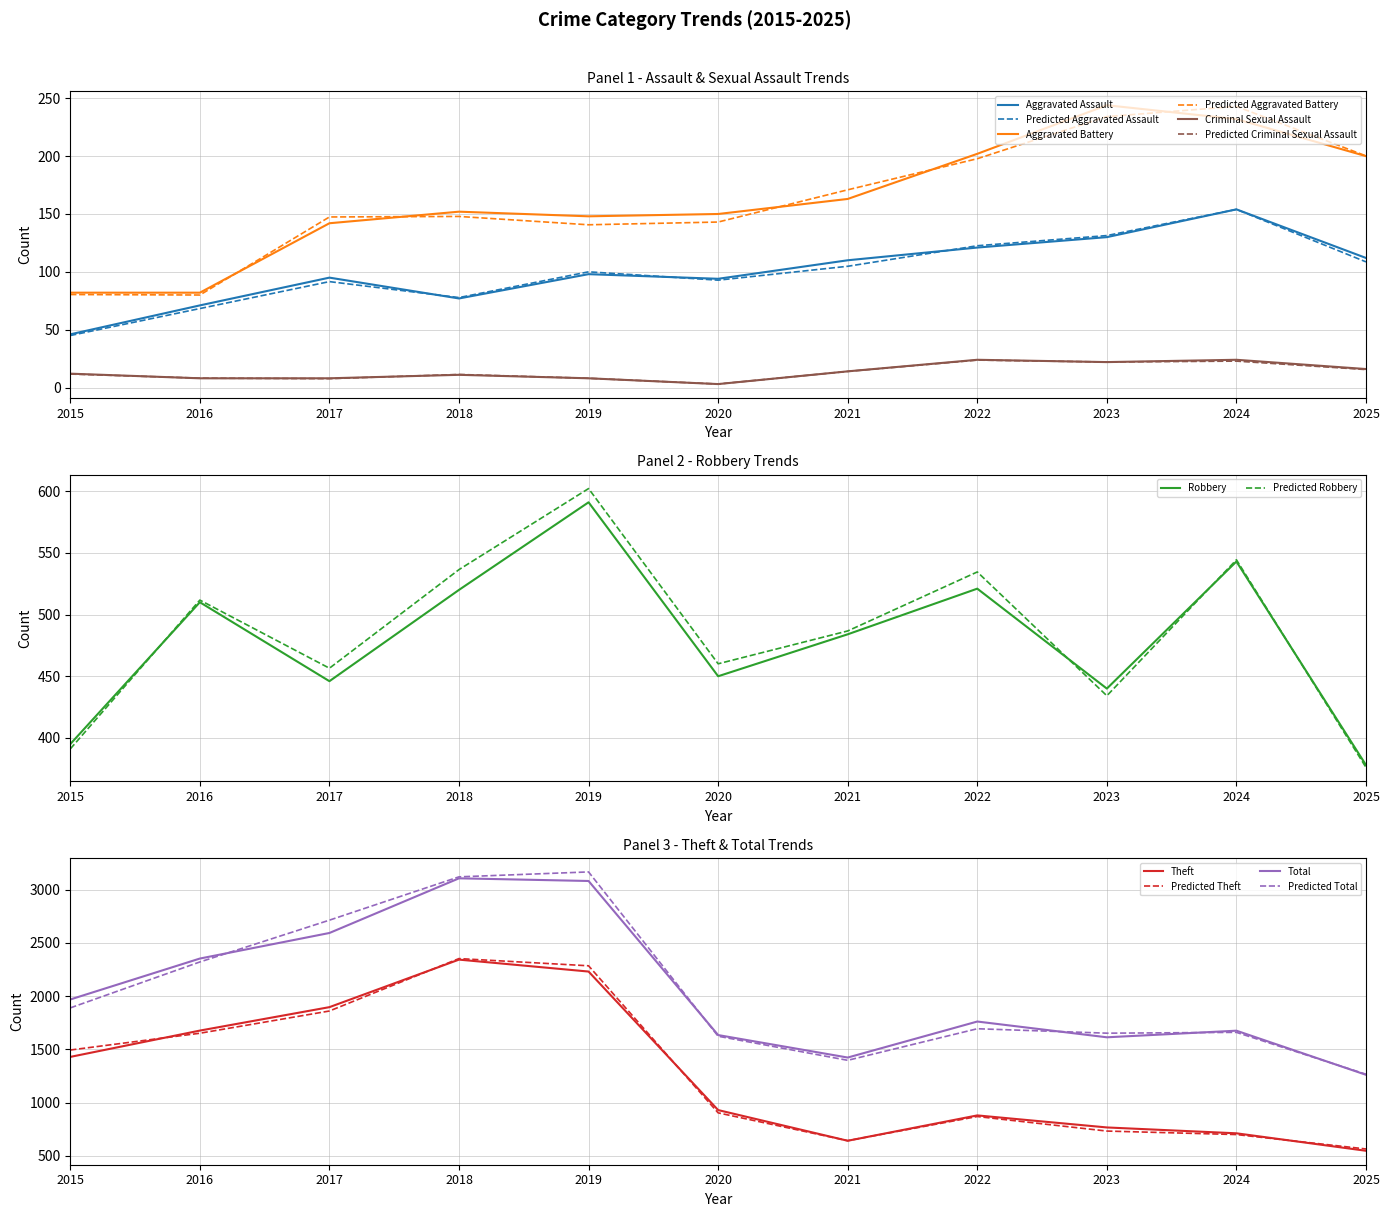

Where is Aggravated Assault nearest to the value 100?

2019